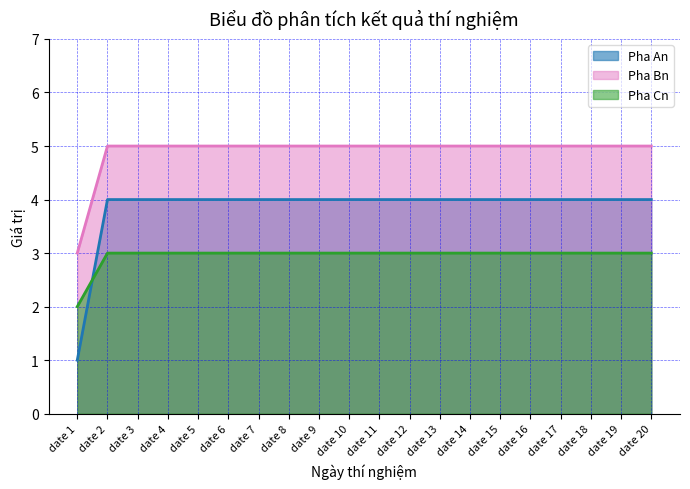

At which label does Pha Bn reach its minimum?

date 1